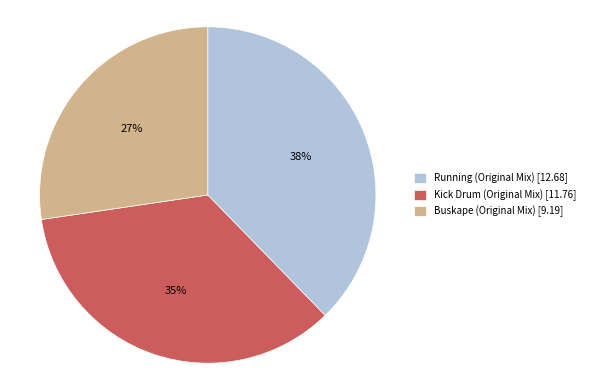

Which has a higher value, Kick Drum (Original Mix) [11.76] or Buskape (Original Mix) [9.19]?

Kick Drum (Original Mix) [11.76]